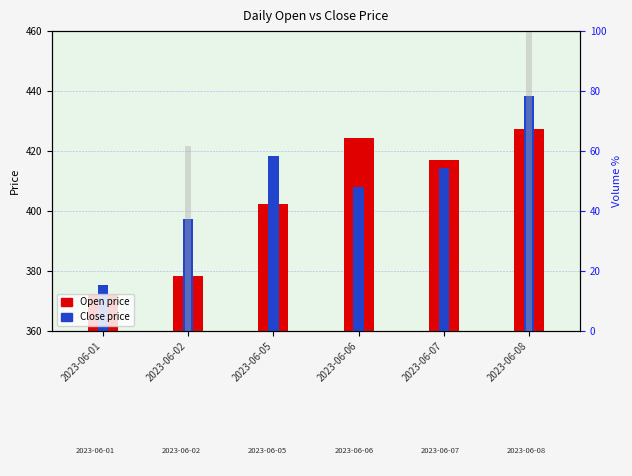

True or false: Close has a value of 236.6 at 2023-06-02.

False